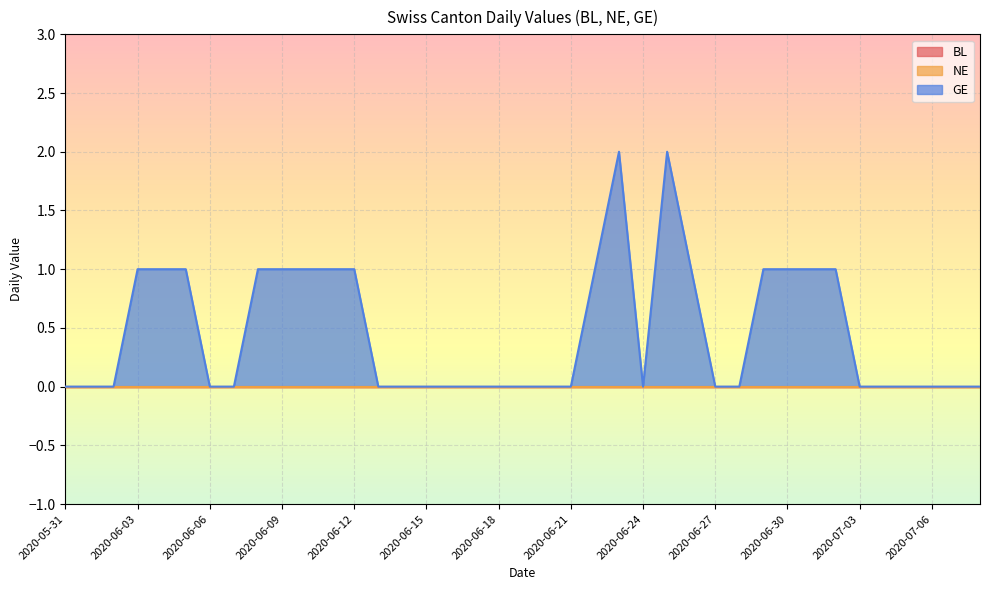

At which label is GE closest to 1?

2020-06-03